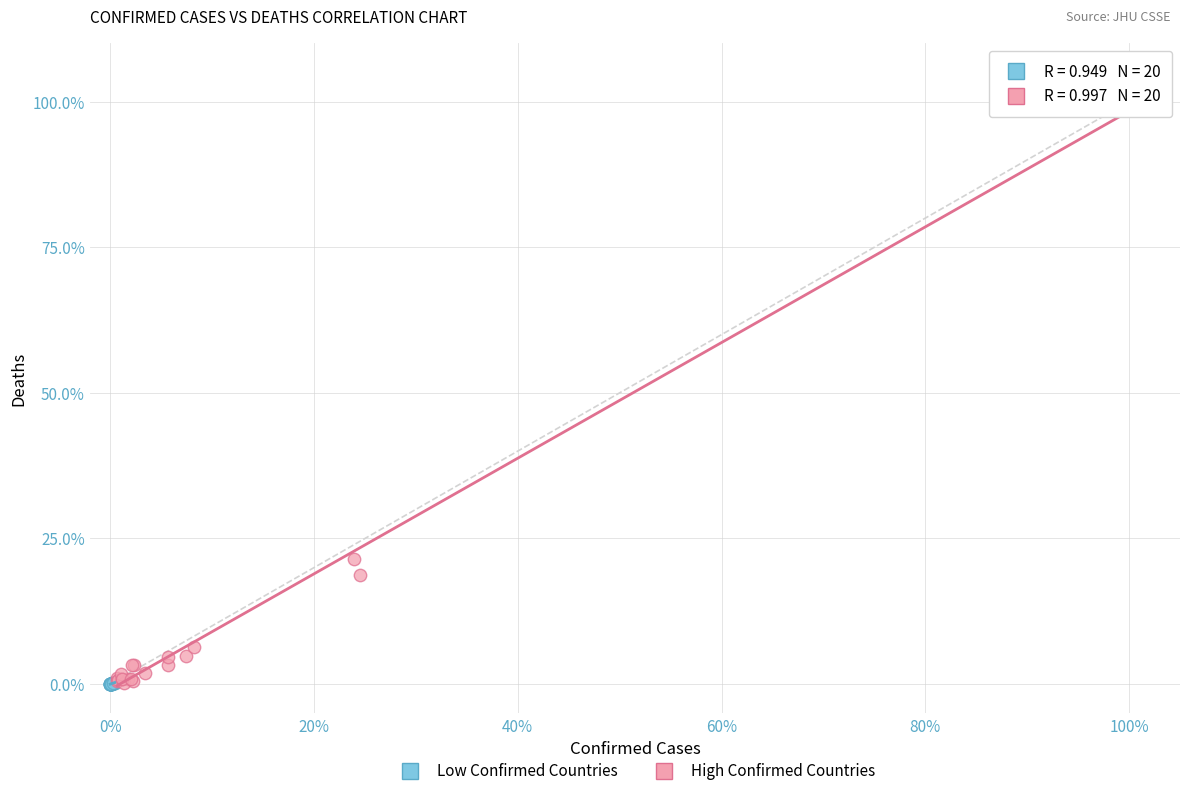

Which series has the largest Y range (max minus min)?

High Confirmed Countries